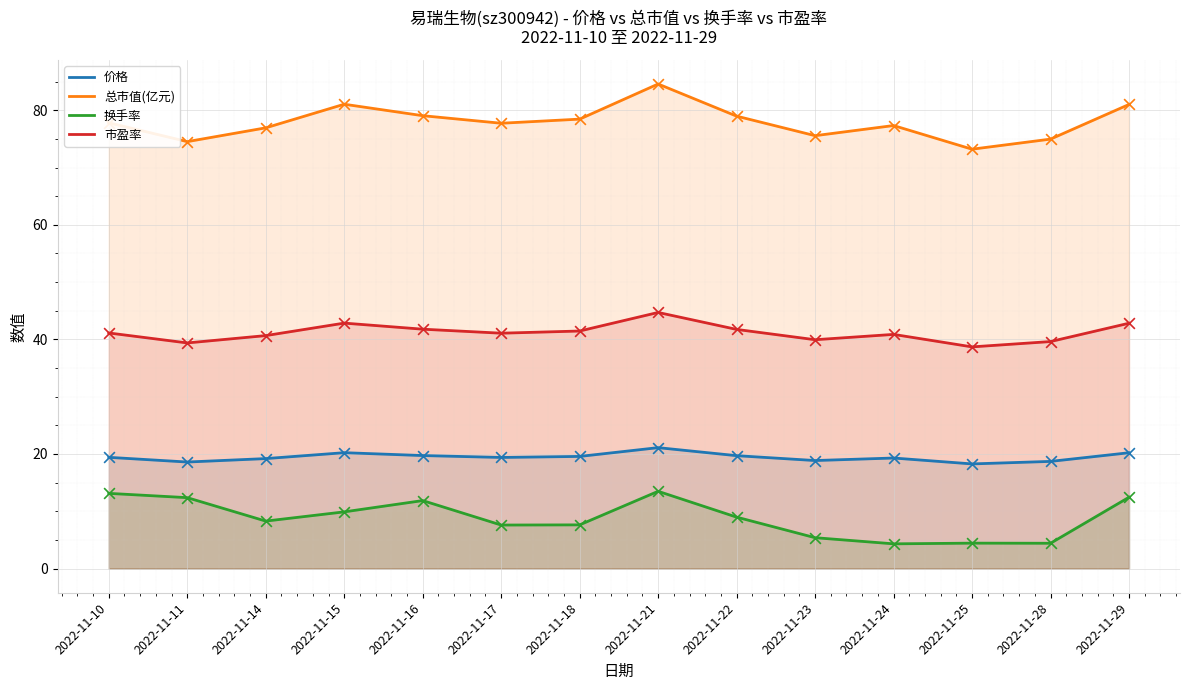

Which series has the widest spread of Y values?

总市值(亿元)